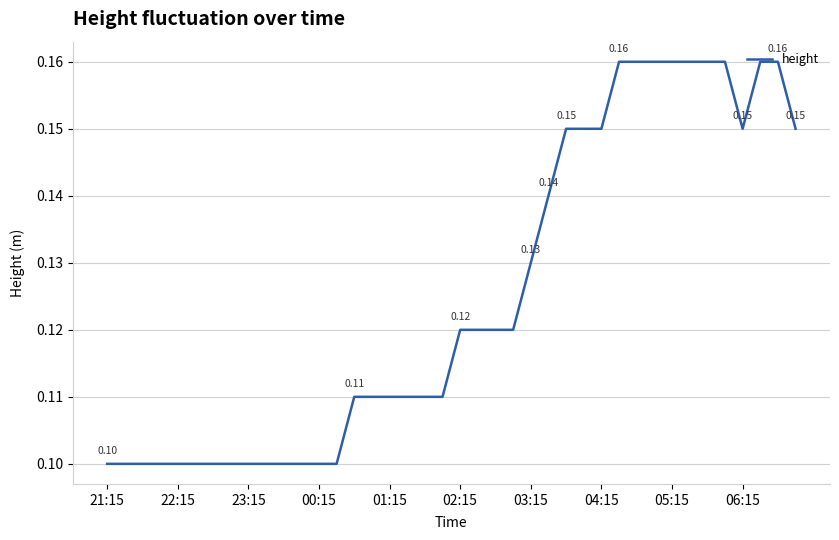

Is this an area chart (filled region under the line)?

No